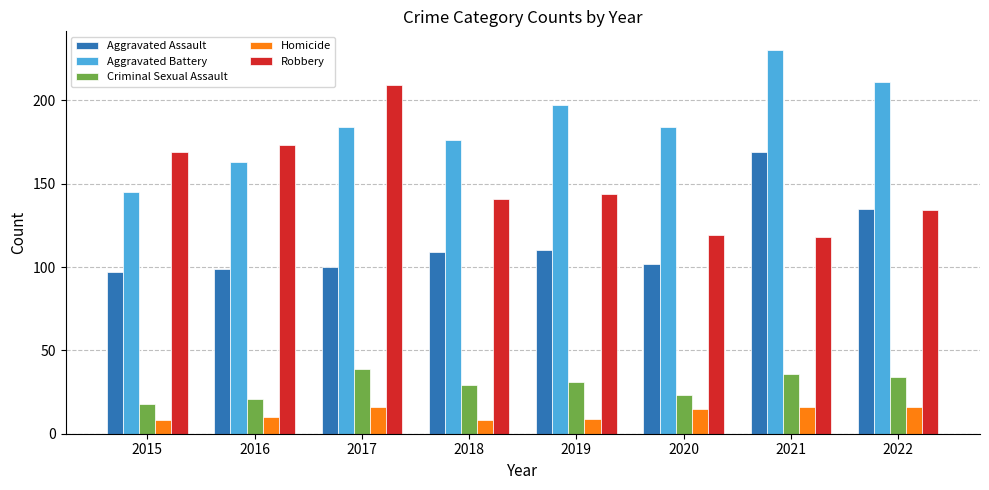

At which label does Criminal Sexual Assault reach its minimum?

2015